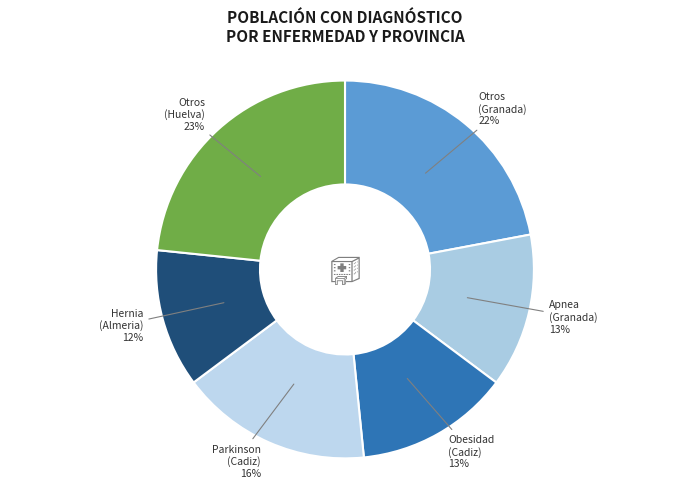

Count the number of slices in the pie.

6